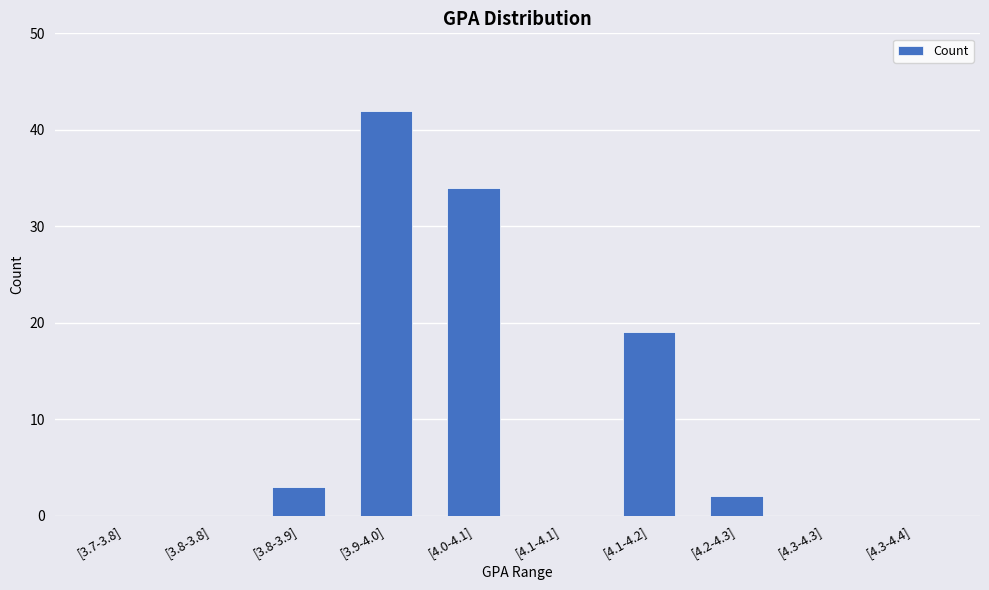

How many series are shown in this chart?

1